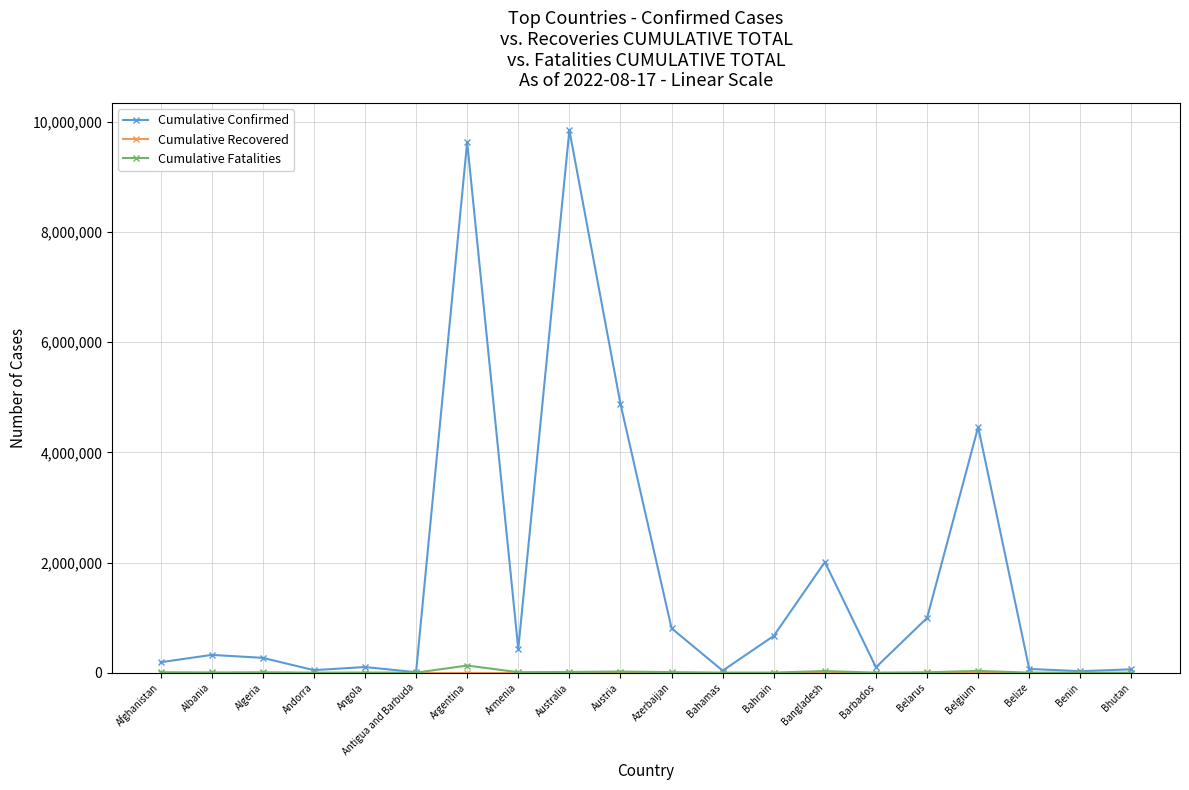

What is the label of the 3rd point from the left?

Algeria